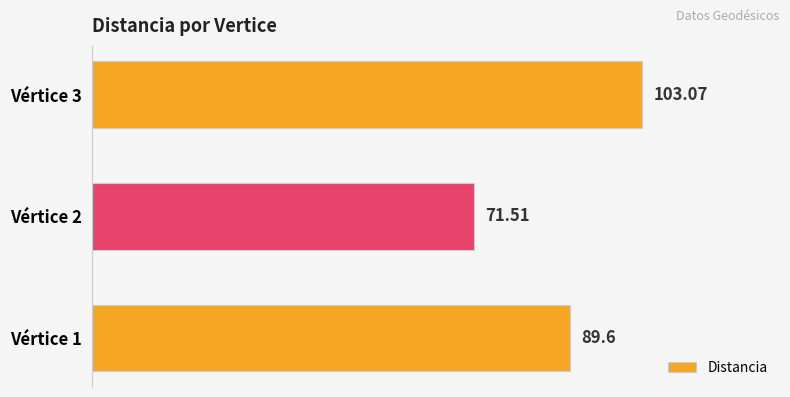

Rank the categories by value from lowest to highest.

Vértice 2, Vértice 1, Vértice 3